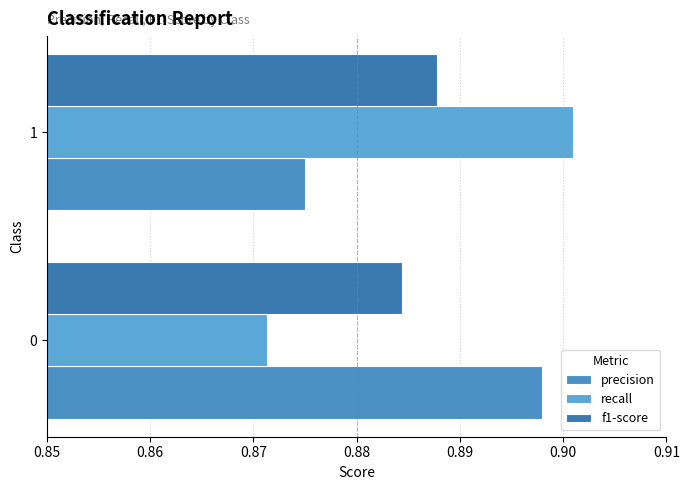

What are all the series names shown in the legend?

precision, recall, f1-score